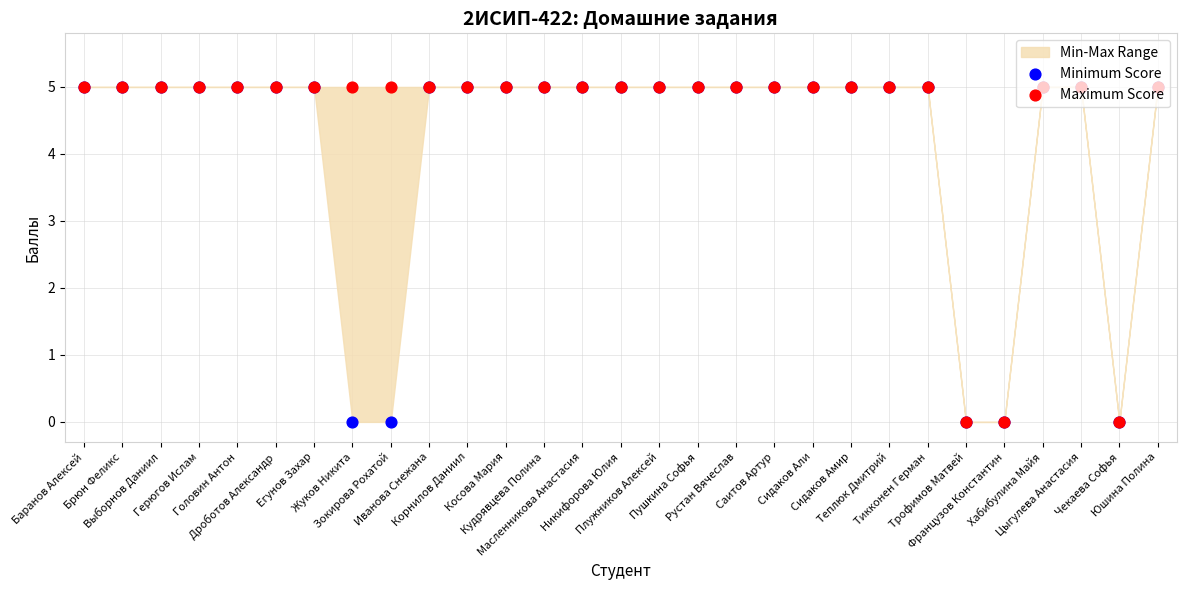

At which category is the sum across all series the highest?

Баранов Алексей